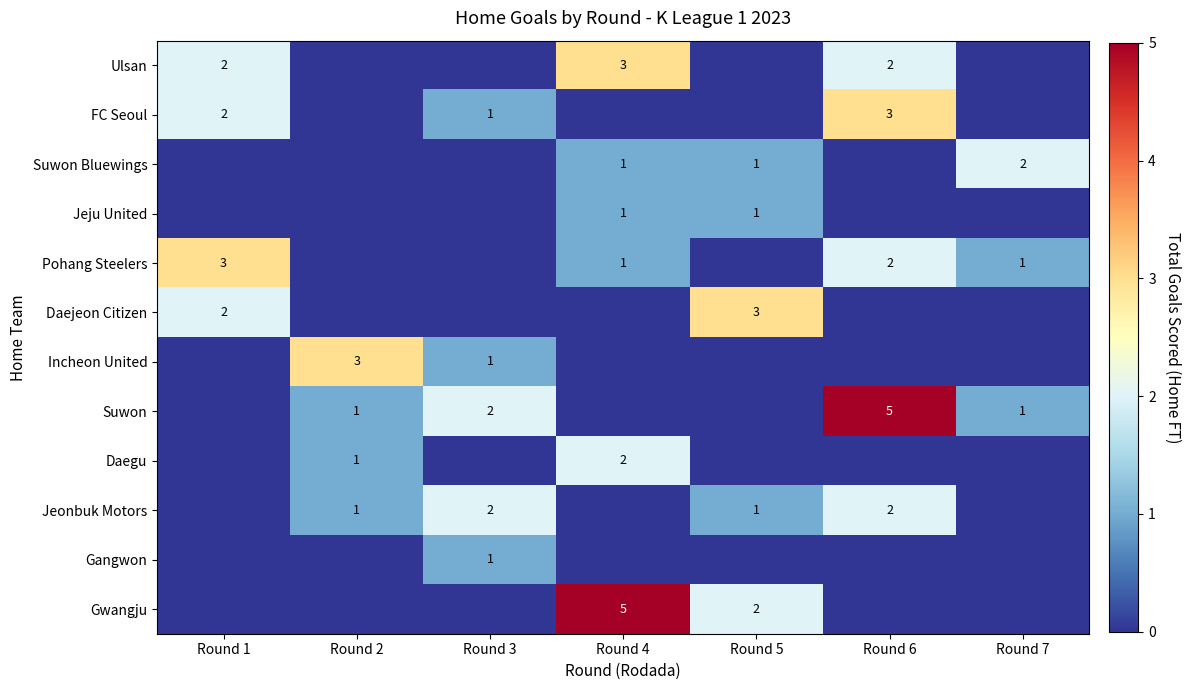

The Suwon Bluewings series shows 1 at Round 5. True or false?

True